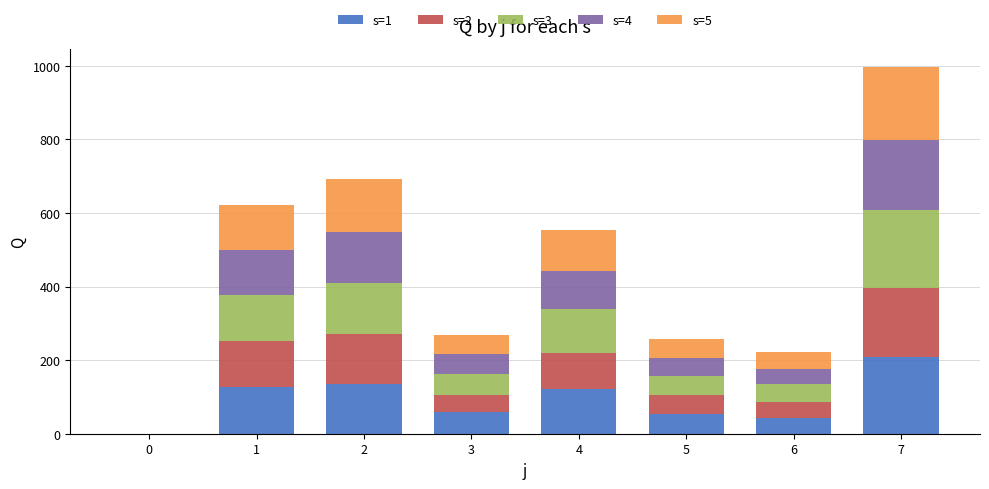

What is the sum of all s=1 values?

746.3